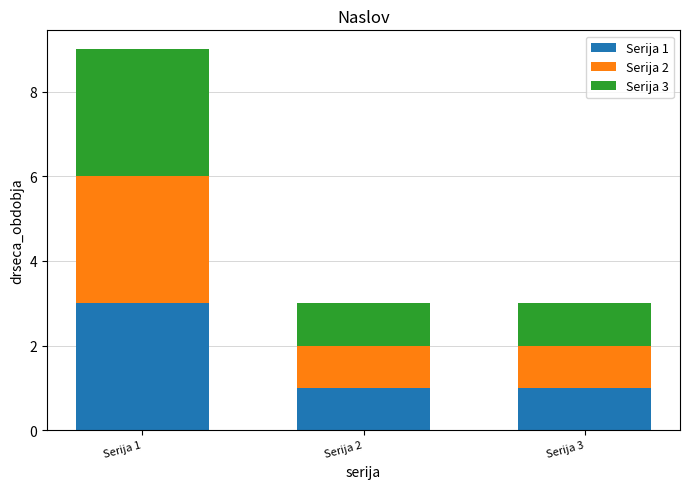

How many bars are there in total?

3